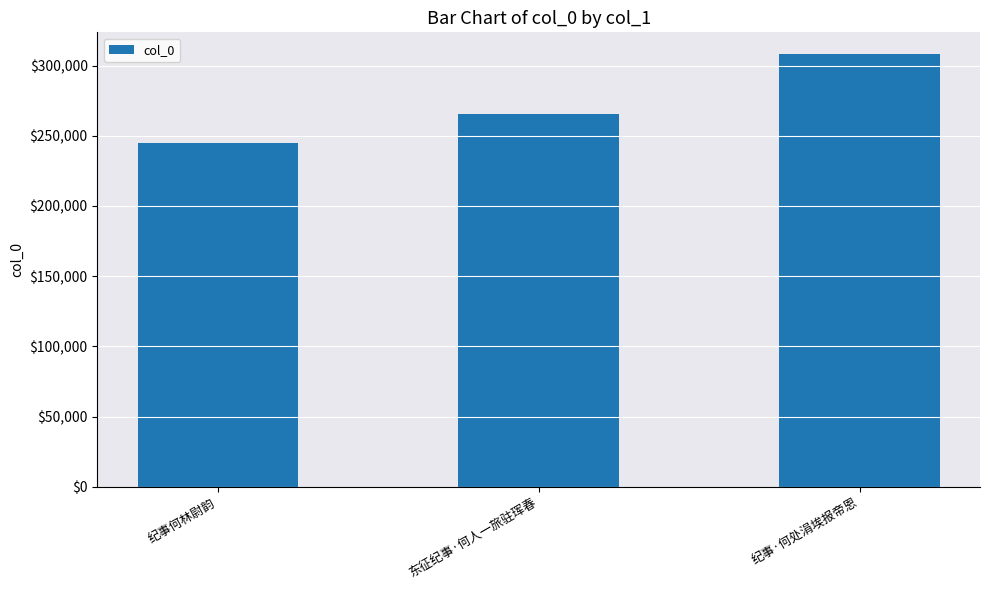

Which label corresponds to the largest value in the chart?

纪事·何处涓埃报帝恩